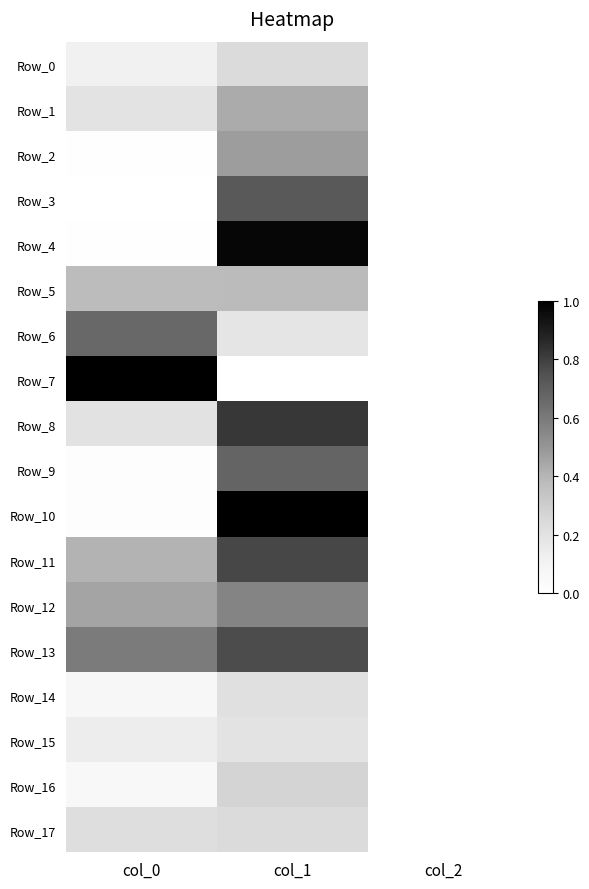

Reading left to right, list all the values displayed in this chart.

Row_0: col_0=0.1	col_1=0.2	col_2=0.0
Row_1: col_0=0.2	col_1=0.4	col_2=0.0
Row_2: col_0=0.0	col_1=0.5	col_2=0.0
Row_3: col_0=0.0	col_1=0.7	col_2=0.0
Row_4: col_0=0.0	col_1=1.0	col_2=0.0
Row_5: col_0=0.4	col_1=0.4	col_2=0.0
Row_6: col_0=0.7	col_1=0.2	col_2=0.0
Row_7: col_0=1.0	col_1=0.0	col_2=0.0
Row_8: col_0=0.2	col_1=0.8	col_2=0.0
Row_9: col_0=0.0	col_1=0.7	col_2=0.0
Row_10: col_0=0.0	col_1=1.0	col_2=0.0
Row_11: col_0=0.4	col_1=0.8	col_2=0.0
Row_12: col_0=0.5	col_1=0.6	col_2=0.0
Row_13: col_0=0.6	col_1=0.8	col_2=0.0
Row_14: col_0=0.1	col_1=0.2	col_2=0.0
Row_15: col_0=0.1	col_1=0.2	col_2=0.0
Row_16: col_0=0.1	col_1=0.3	col_2=0.0
Row_17: col_0=0.2	col_1=0.2	col_2=0.0